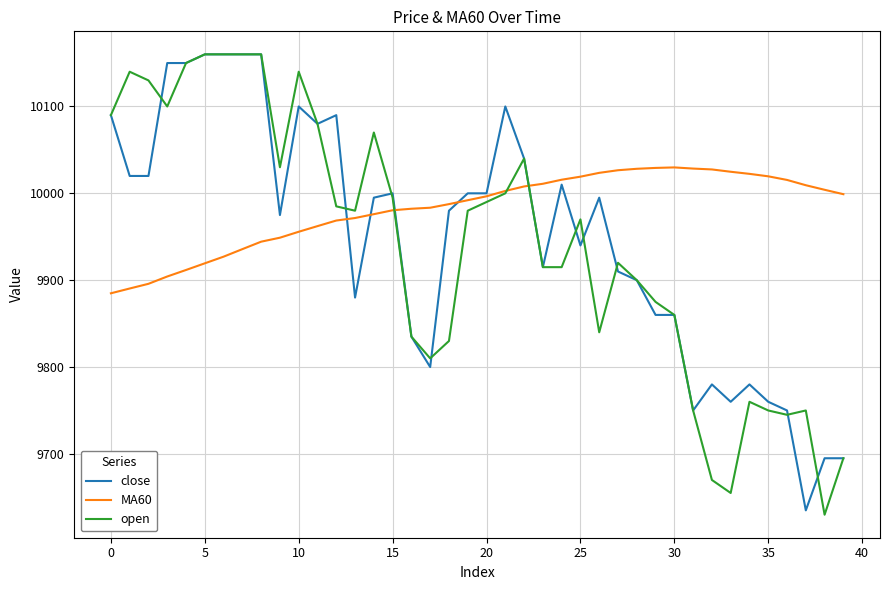

True or false: close has more than 1 interior local peaks.

True